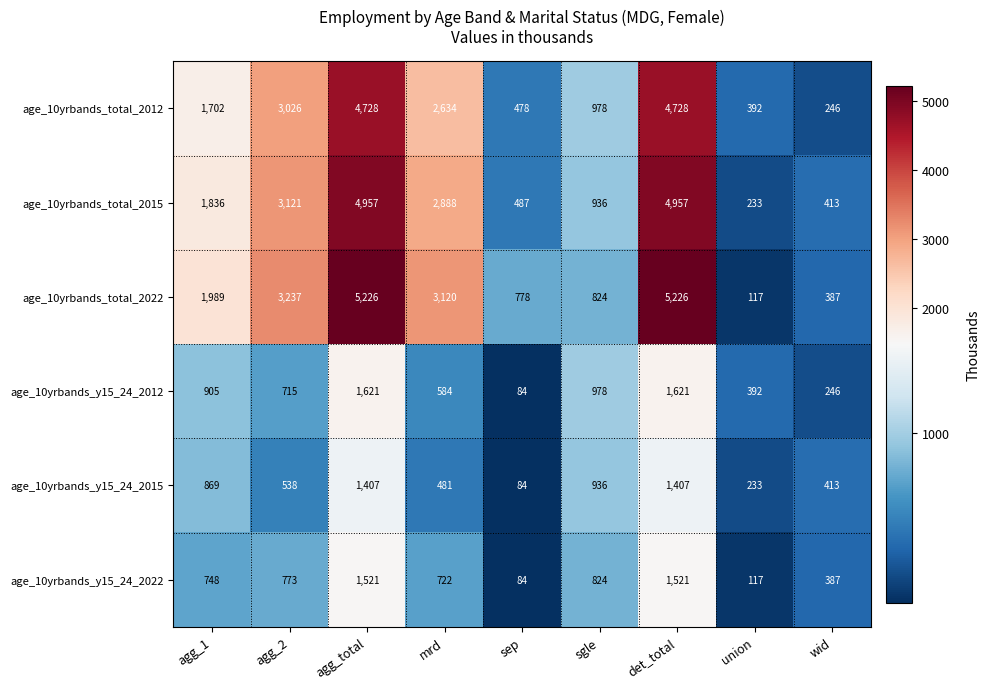

What is the total value across all series at agg_2?

11410